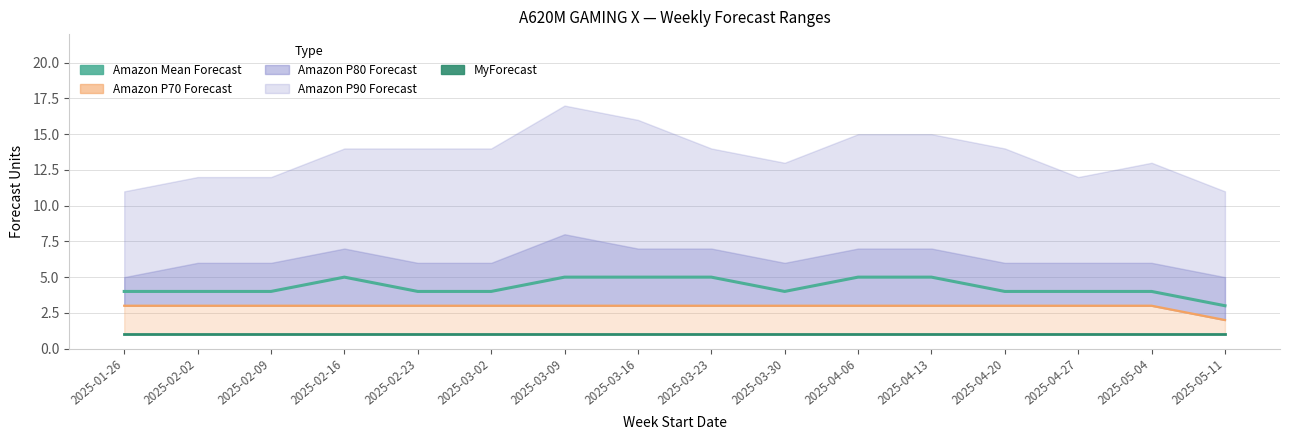

Where is MyForecast nearest to the value 1?

2025-01-26